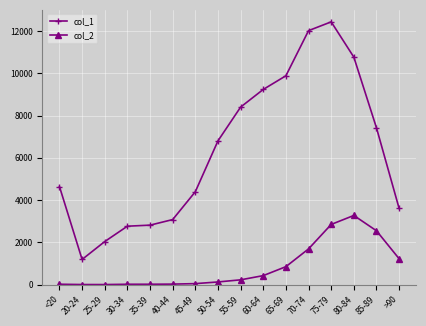

Where is col_2 nearest to the value 1638?

70-74